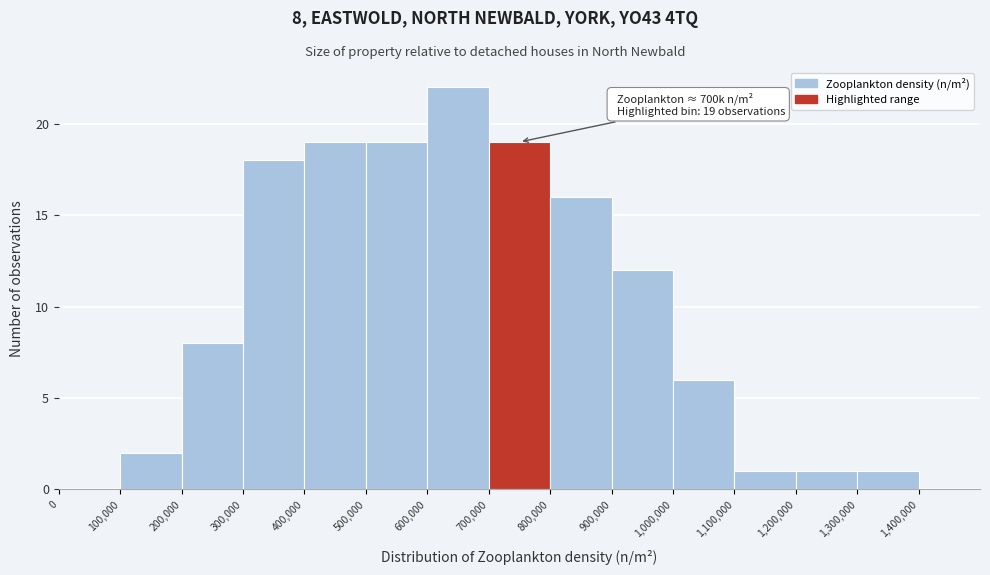

Which range on the x-axis has the tallest bar?

600000 to 700000